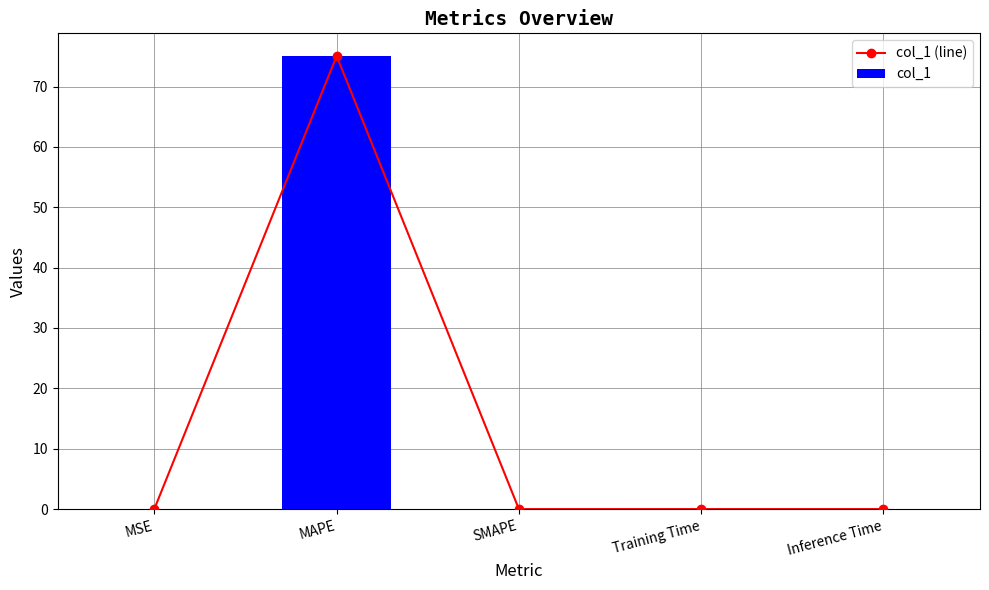

What are all the series names shown in the legend?

col_1 (line), col_1